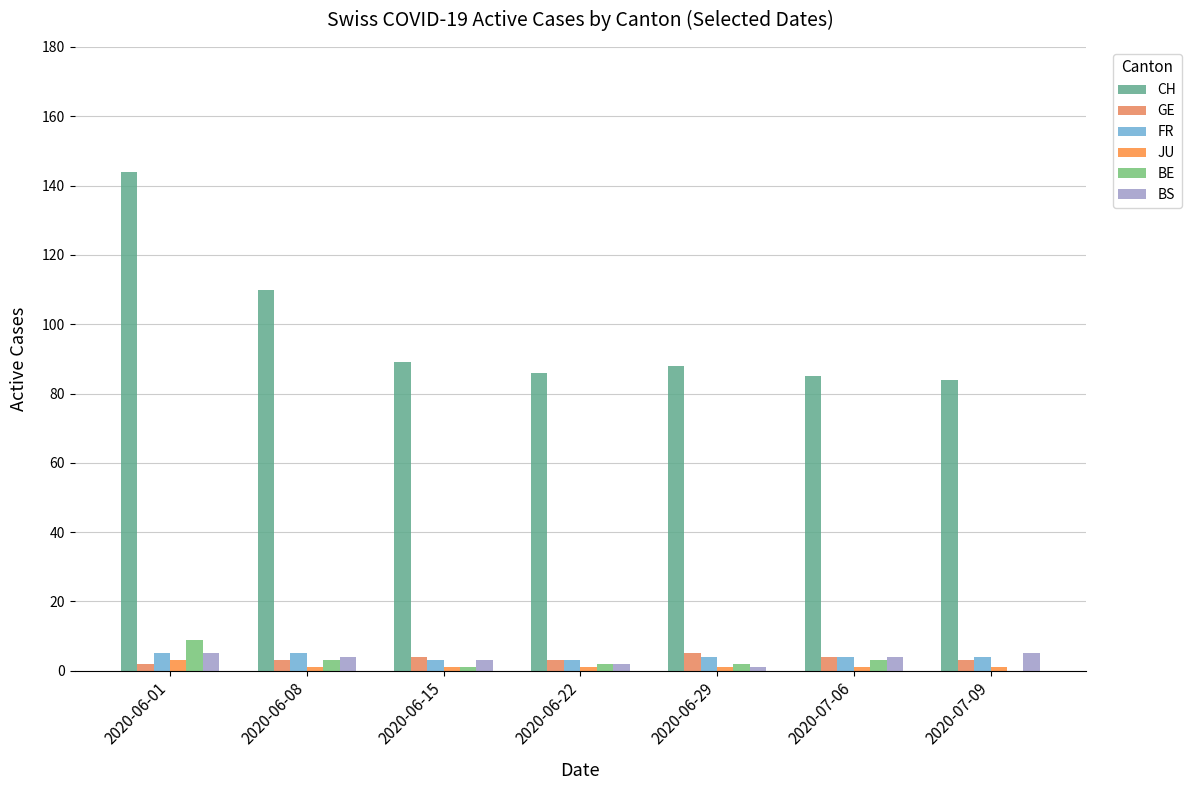

How many positive values does the BE series have?

6